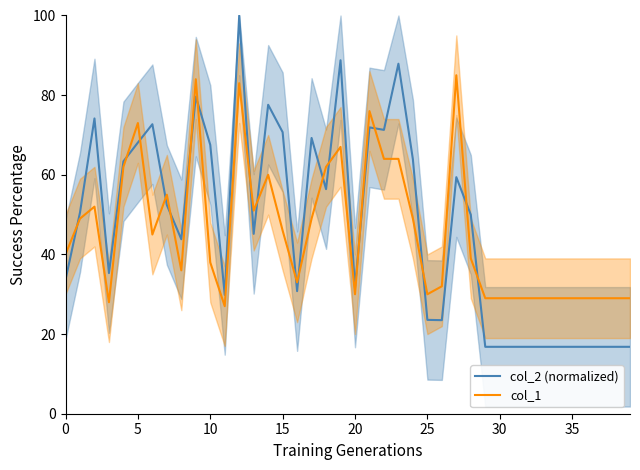

Rank the series by their average value, from highest to lowest.

col_2 (normalized), col_1